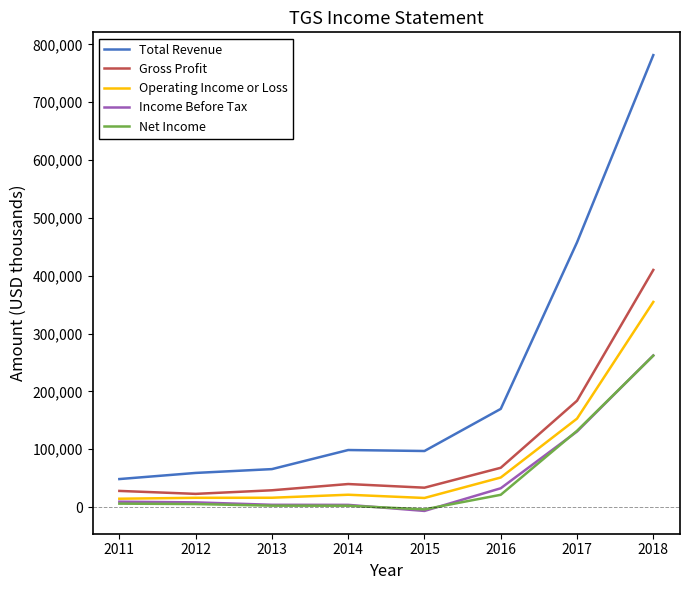

Which series has the largest range (max minus min)?

Total Revenue